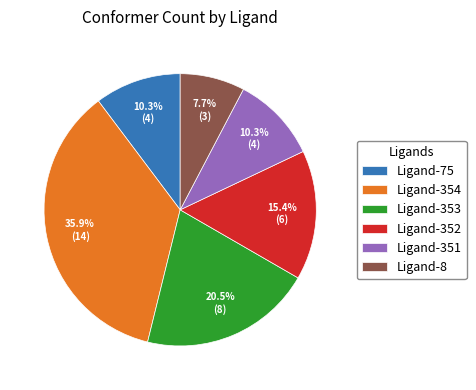

How many segments does this pie chart have?

6